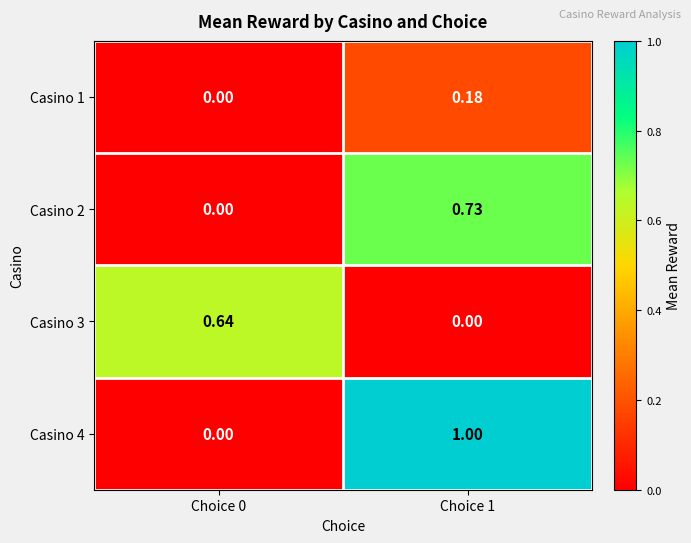

Is the value of Casino 2 at Choice 1 greater than the value of Casino 1 at Choice 0?

Yes